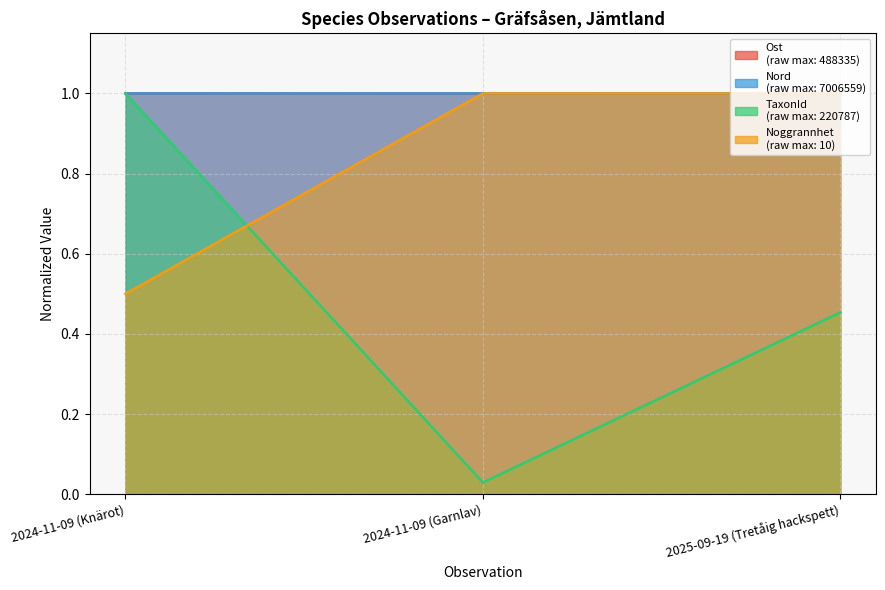

Where is Nord nearest to the value 0?

2025-09-19 (Tretåig hackspett)